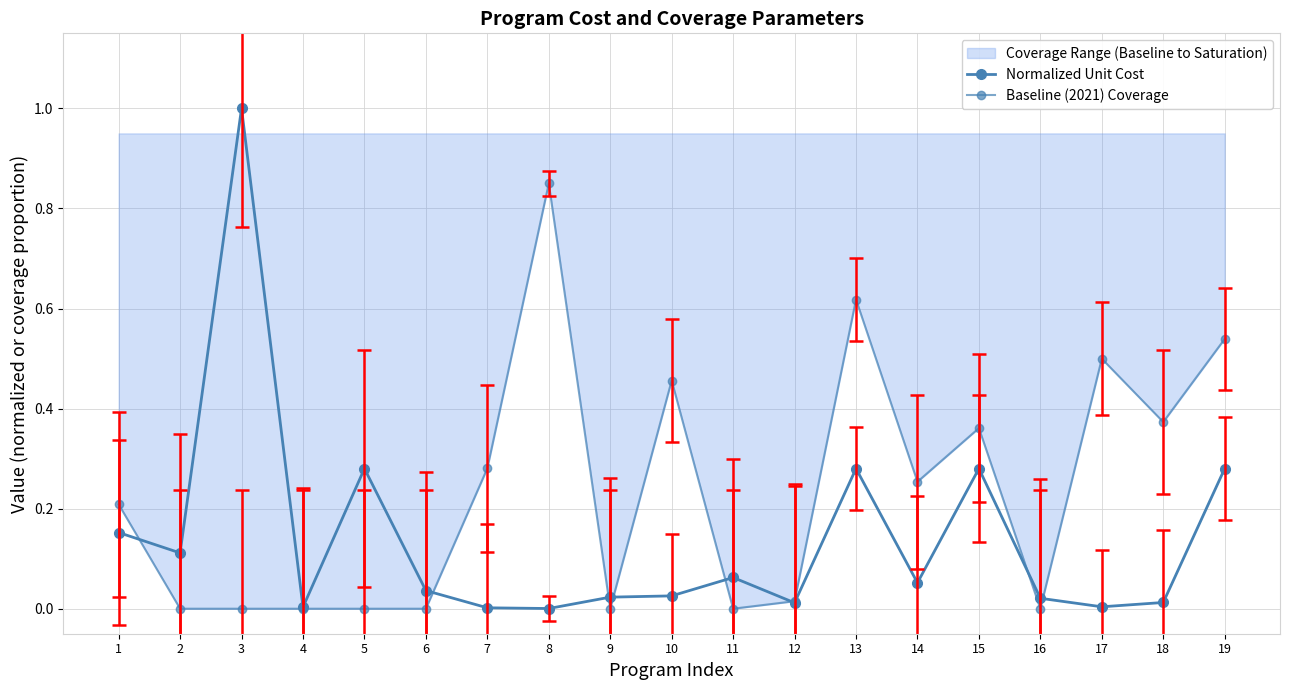

Reading right to left, extract all data points from this chart.

Normalized Unit Cost: 0.3	0.0	0.0	0.0	0.3	0.1	0.3	0.0	0.1	0.0	0.0	0.0	0.0	0.0	0.3	0.0	1.0	0.1	0.2
Baseline (2021) Coverage: 0.5	0.4	0.5	0.0	0.4	0.3	0.6	0.0	0.0	0.5	0.0	0.8	0.3	0.0	0.0	0.0	0.0	0.0	0.2